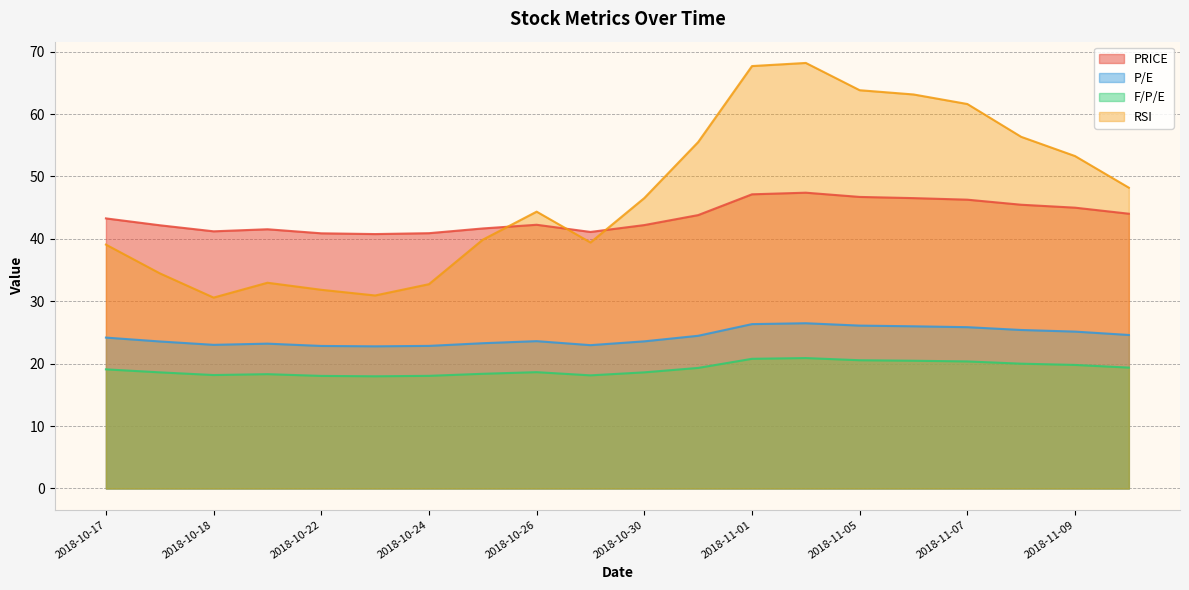

Which series has the widest spread of values?

RSI